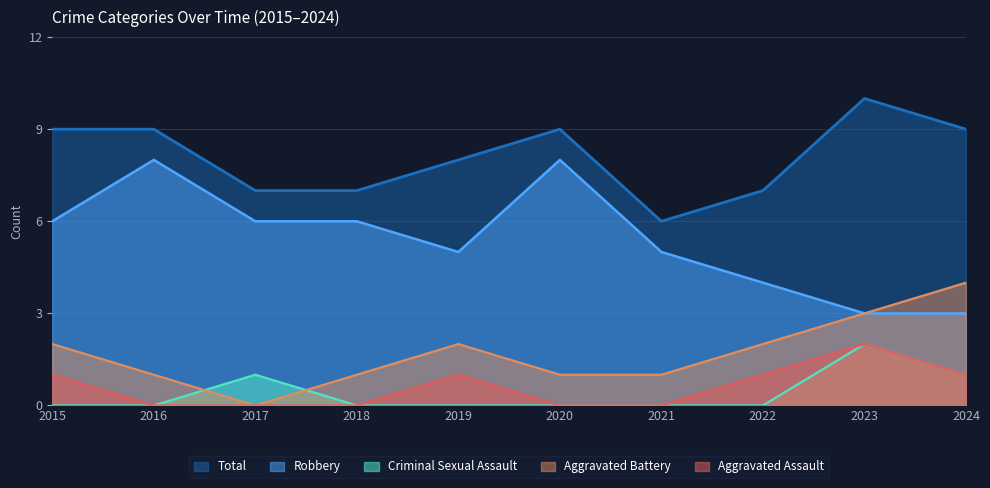

Which series has the widest spread of values?

Robbery